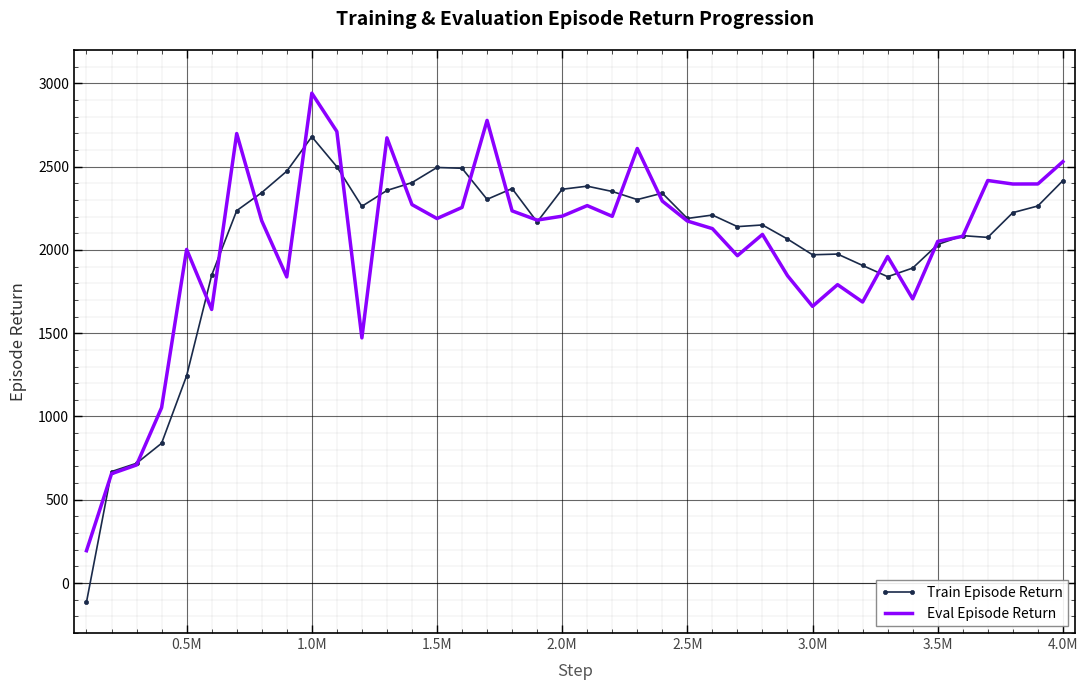

Which series has the widest spread of values?

Train Episode Return